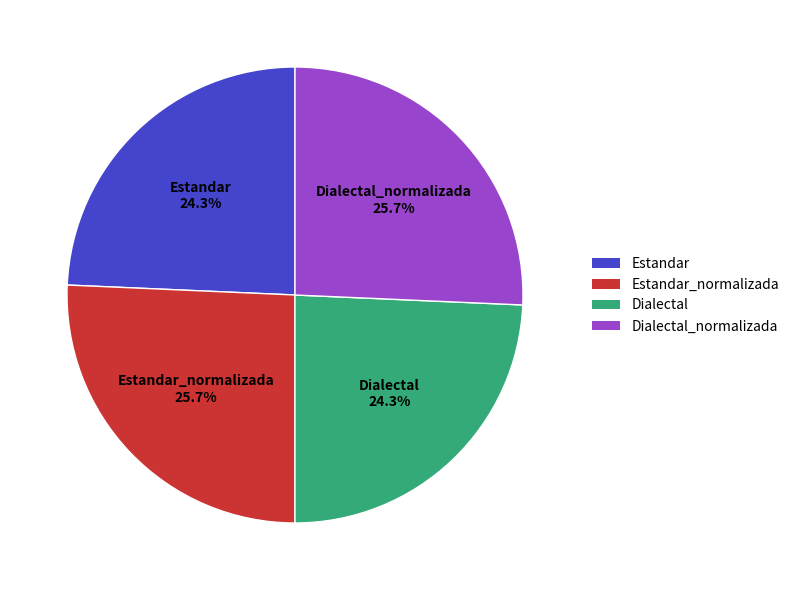

Does any single category account for the majority?

No